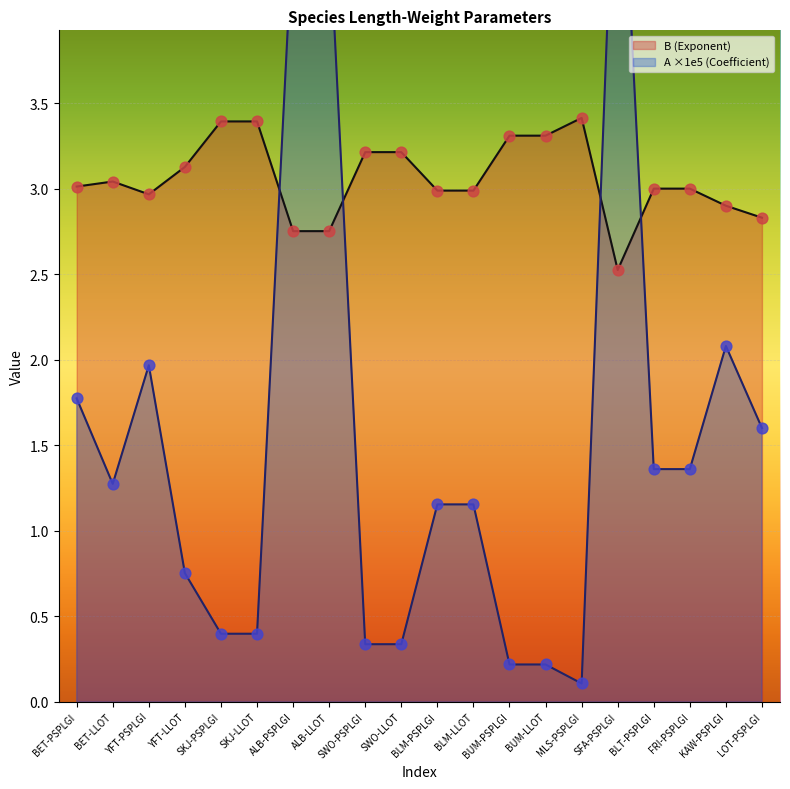

At how many categories does at least one series exceed 1?

20